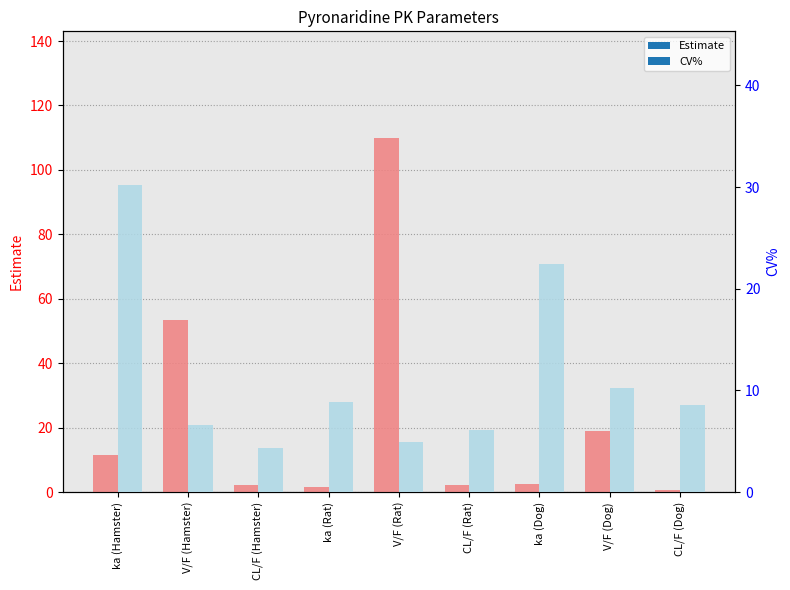

Where does the CV% series first go above 8?

ka (Hamster)